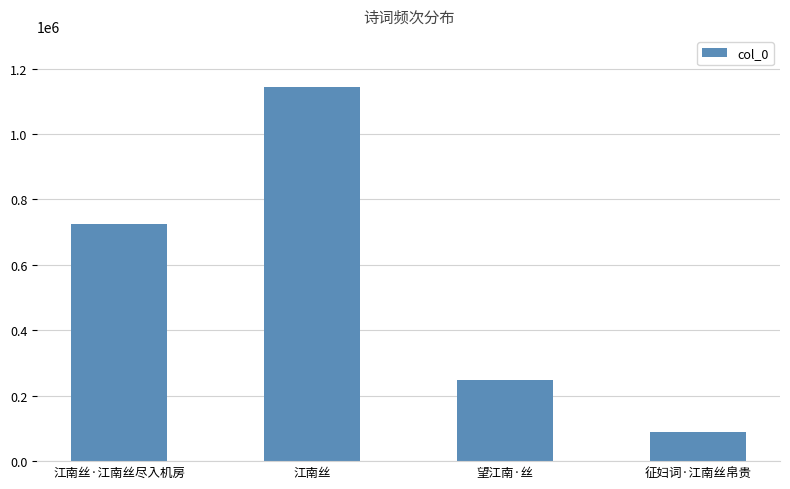

Count the number of data series in this chart.

1